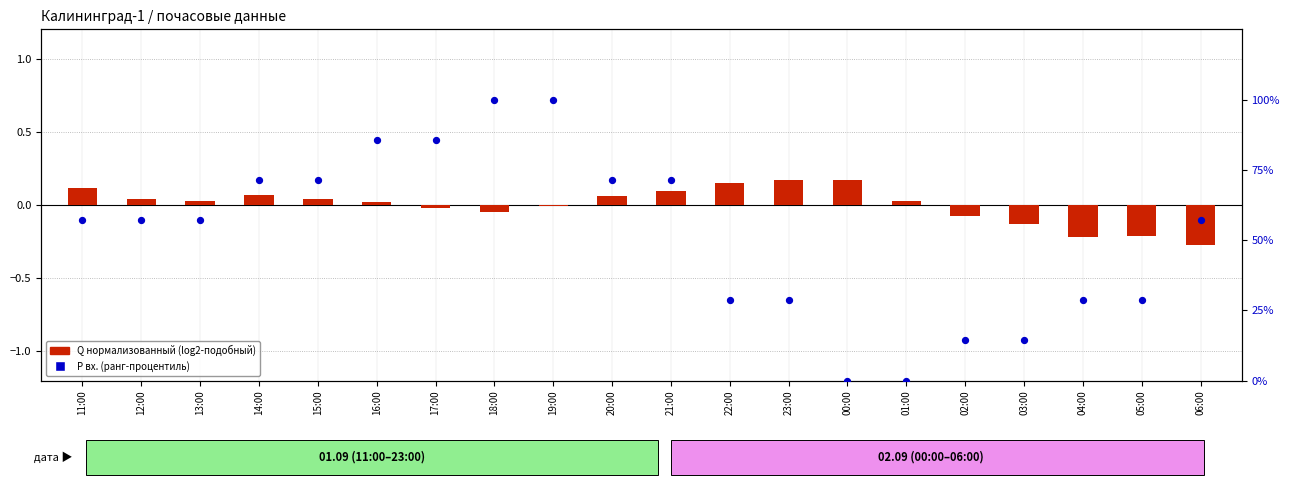

Which series has the largest Y range (max minus min)?

P вх. (percentile-like)